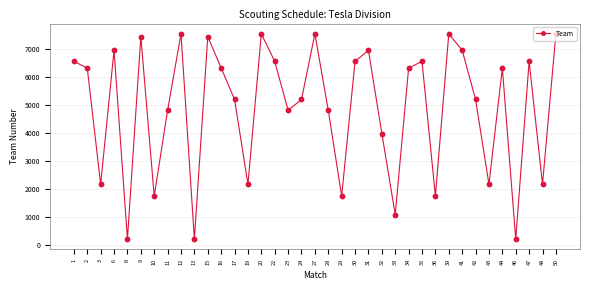

Approximately how many times larger is the value at 15 compared to 12?

1.0